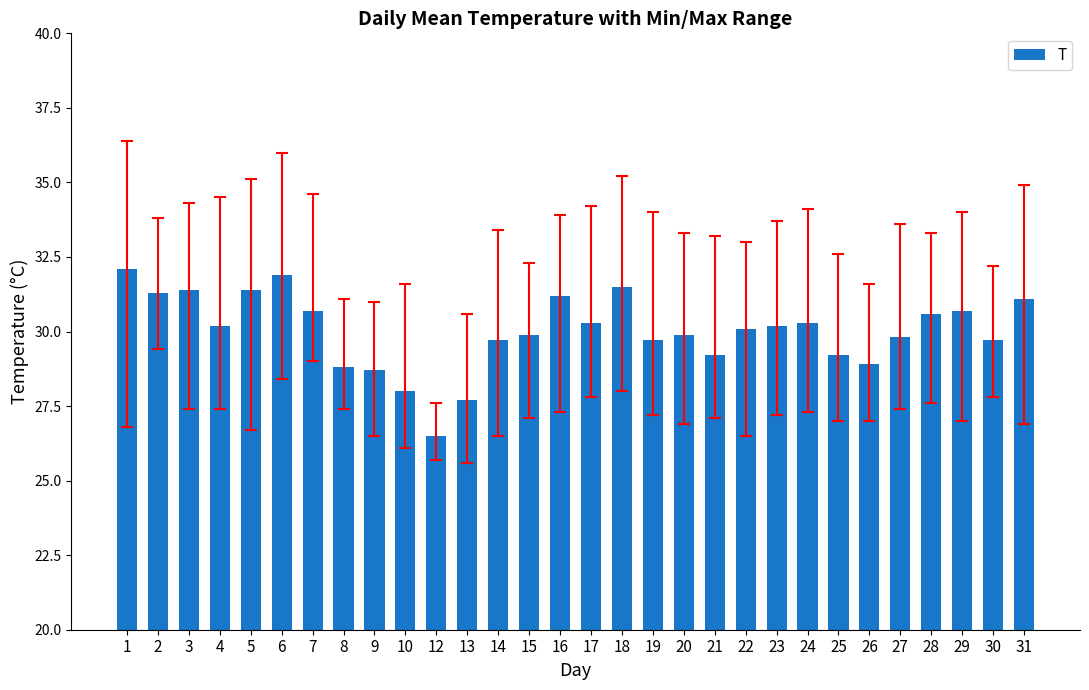

What is the difference between the values at 3 and 9?

2.7